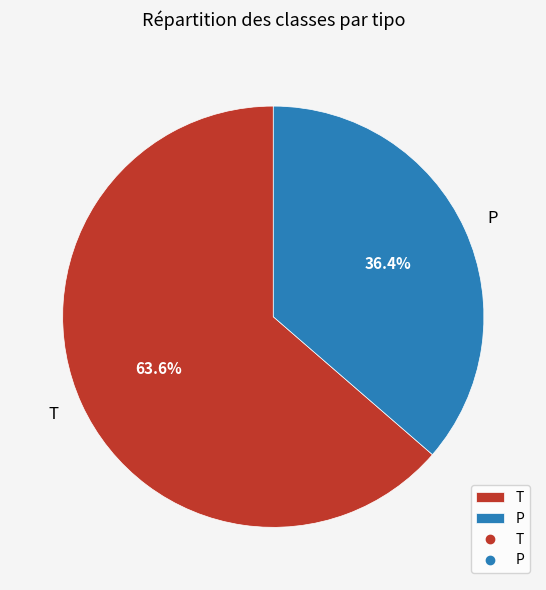

What is the smallest slice in the pie chart?

P